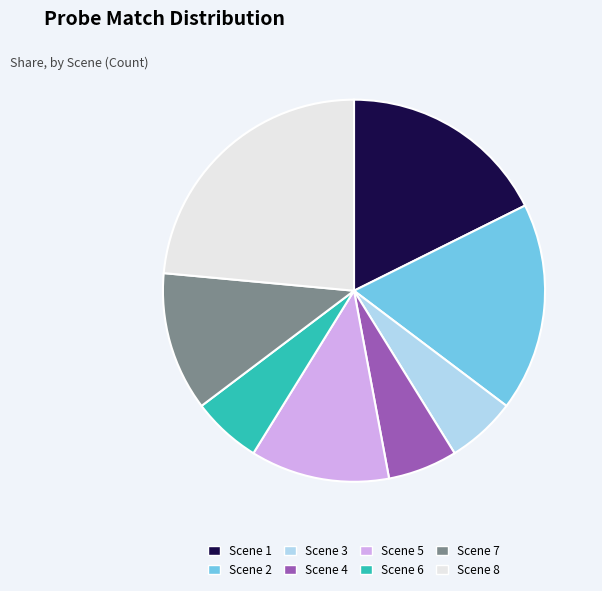

Approximately how many times larger is the value at Scene 2 compared to Scene 4?

3.0